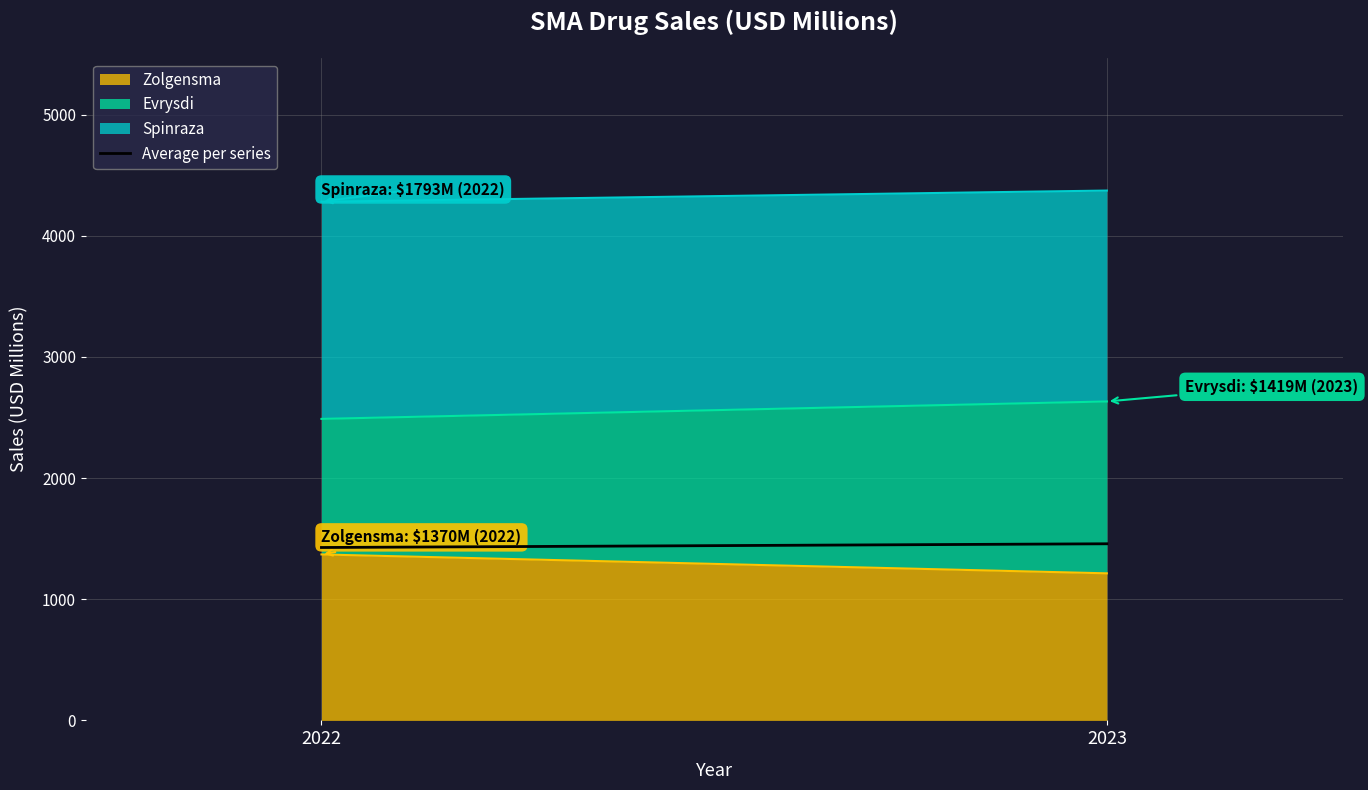

List the labels in order of value, smallest first.

2022, 2023